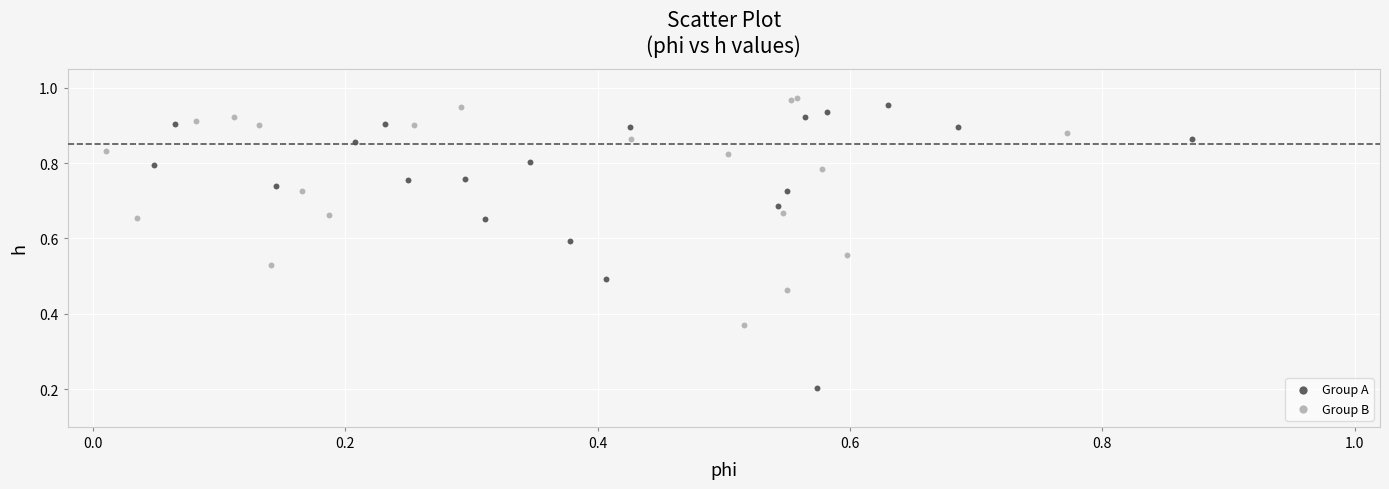

Which series reaches the minimum Y coordinate?

Group A